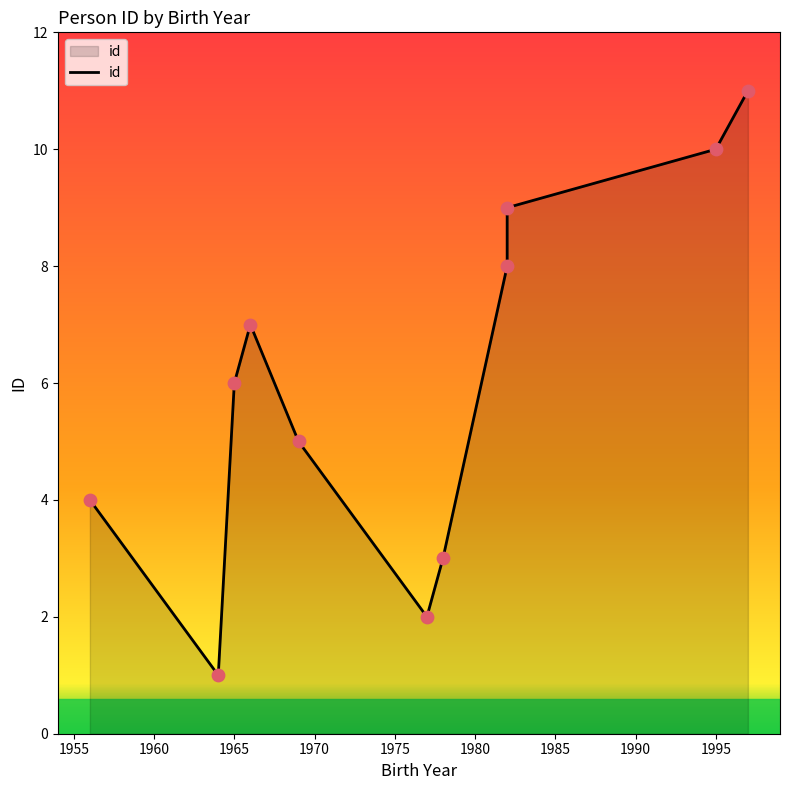

Which has a higher value, 1965 or 1969?

1965